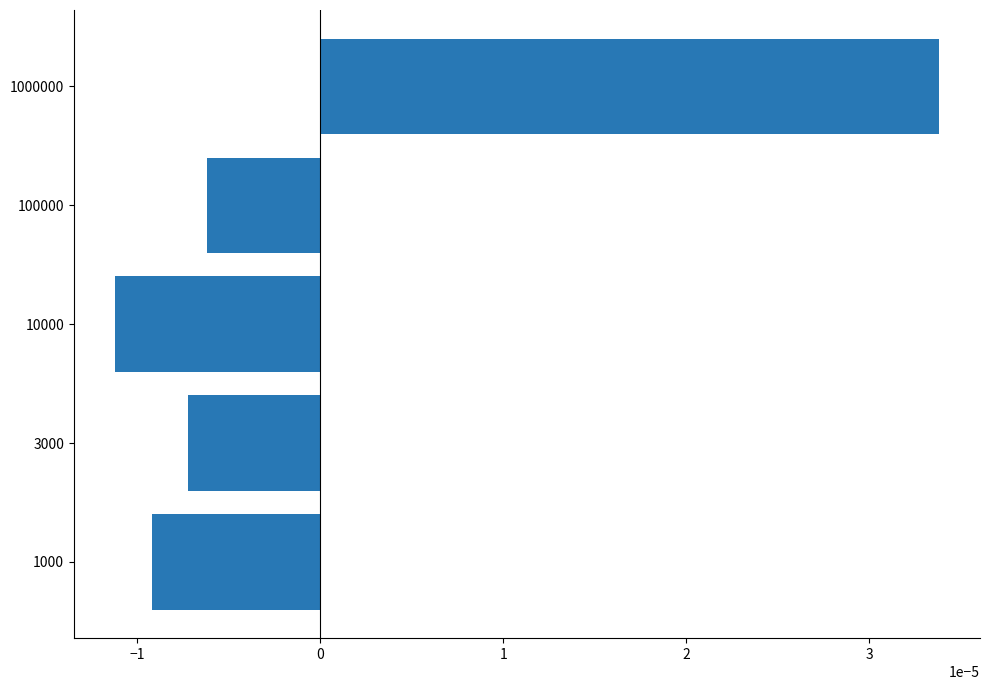

Count the number of categories in the chart.

5